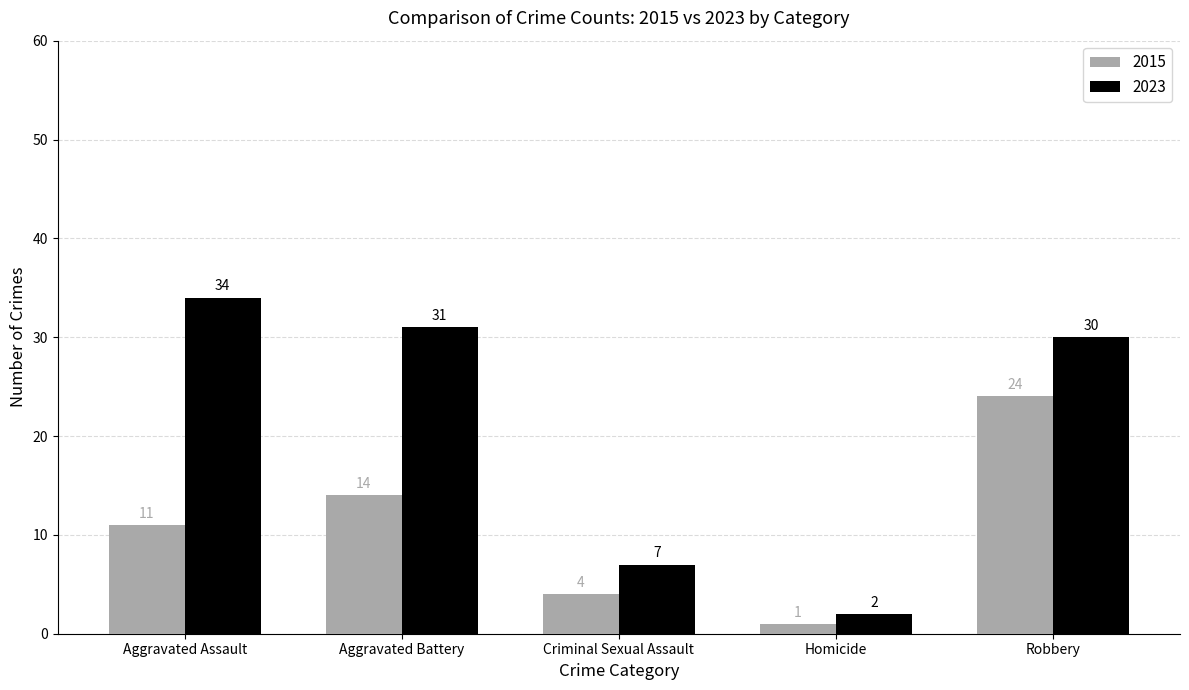

Rank the series at Aggravated Battery from lowest to highest value.

2015, 2023